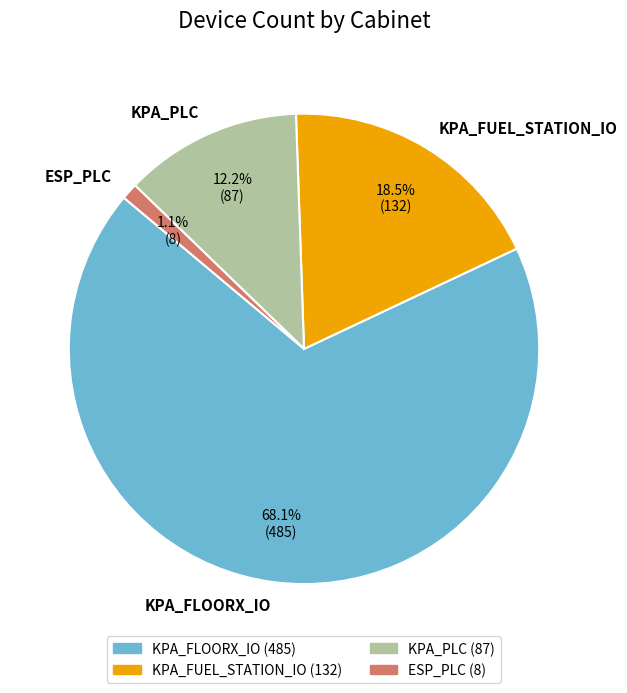

Does KPA_PLC account for over 50% of the chart?

No